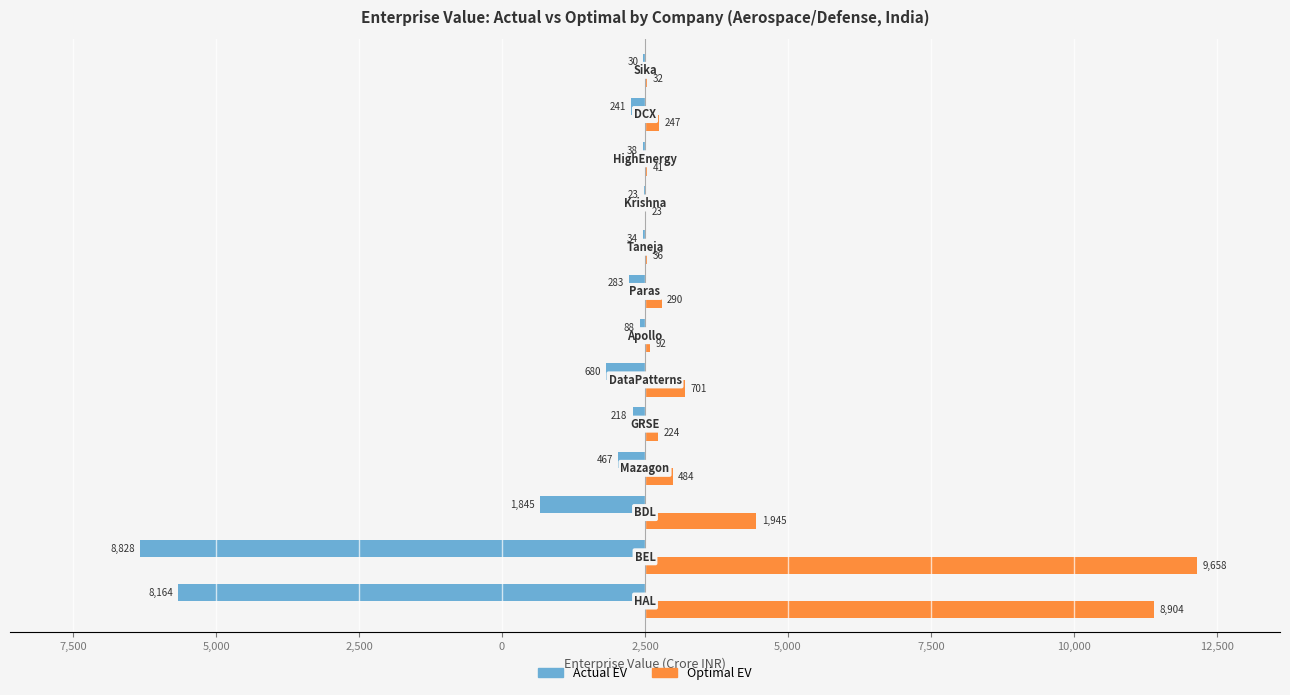

What are all the series names shown in the legend?

Actual EV, Optimal EV